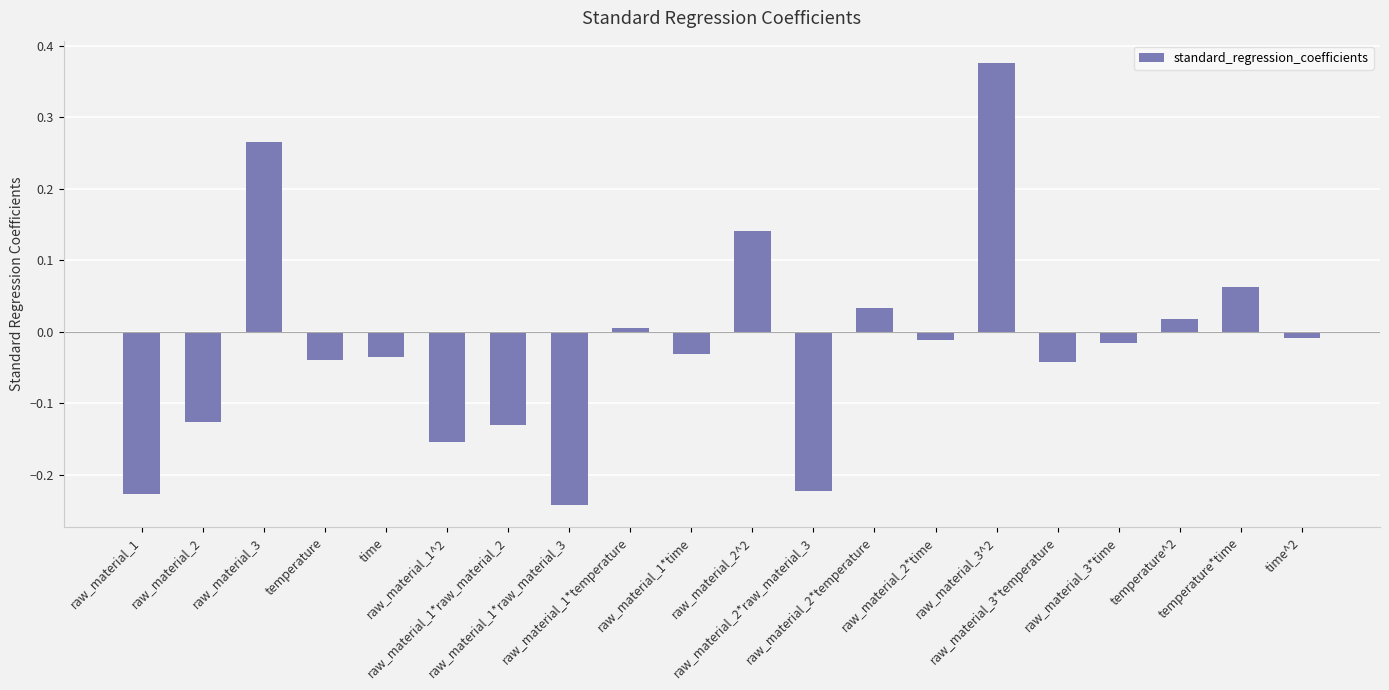

How many bars are there in total?

20